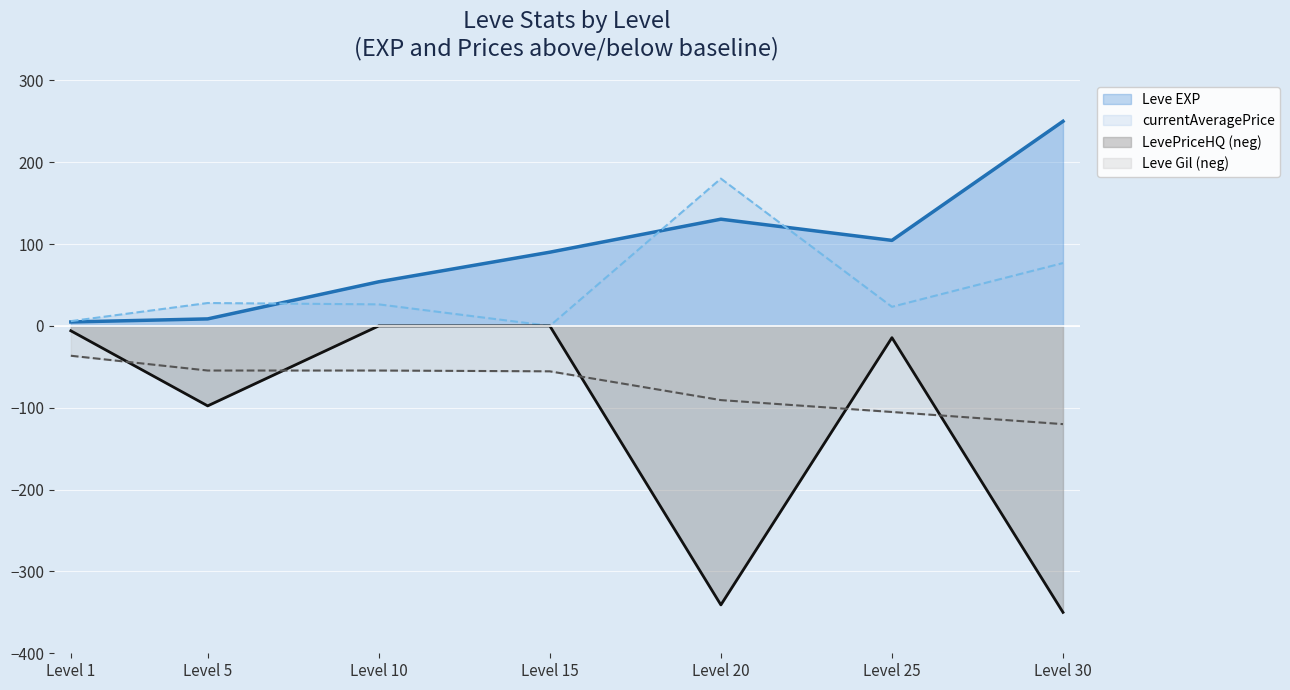

Which series has the largest total across all categories?

Leve EXP